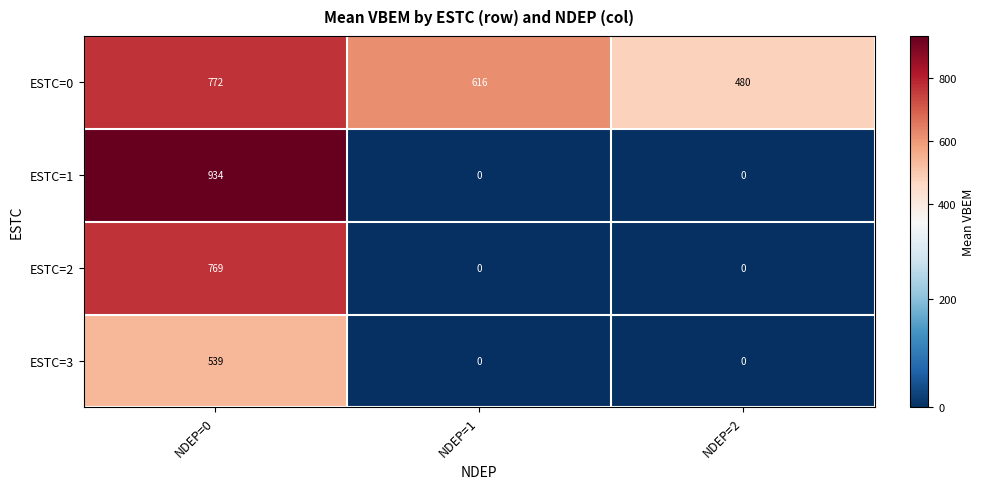

Count the number of data series in this chart.

4